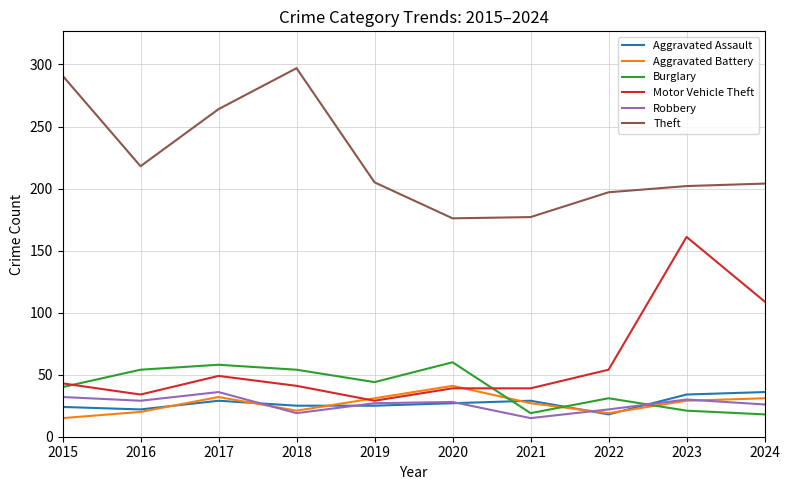

What is the difference between the highest and lowest values at 2017?

235